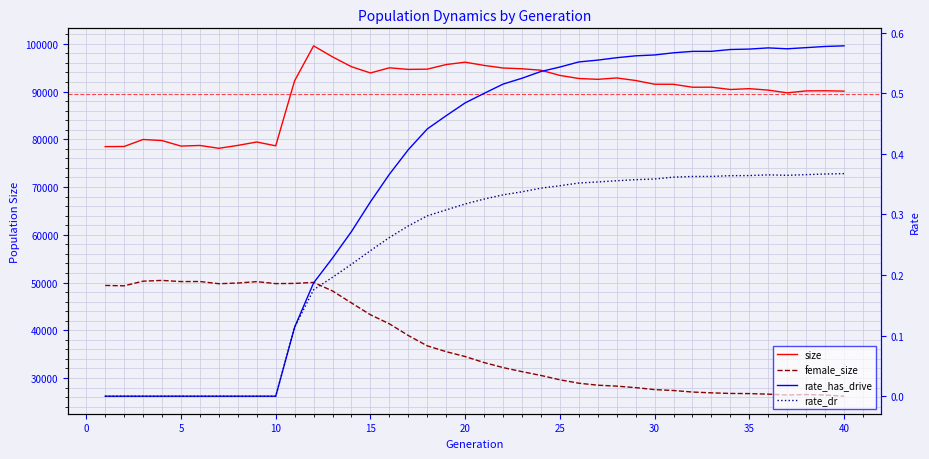

What is the average value of the rate_dr series?

0.2